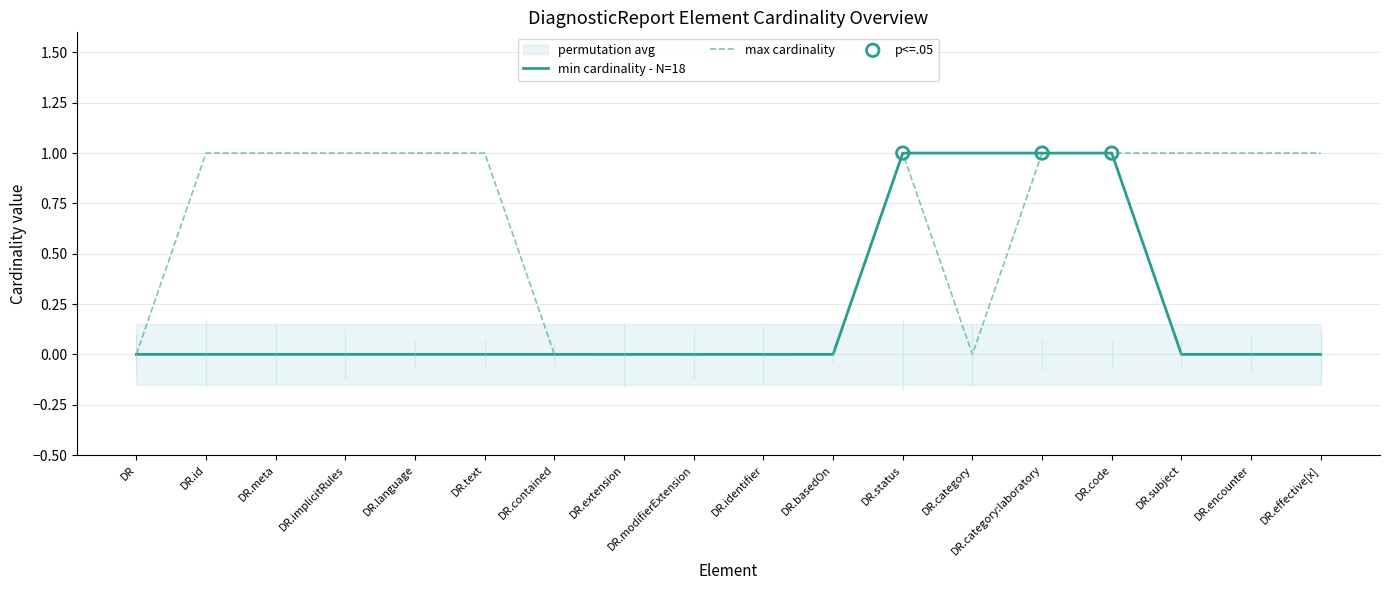

Which series has the widest spread of Y values?

min cardinality